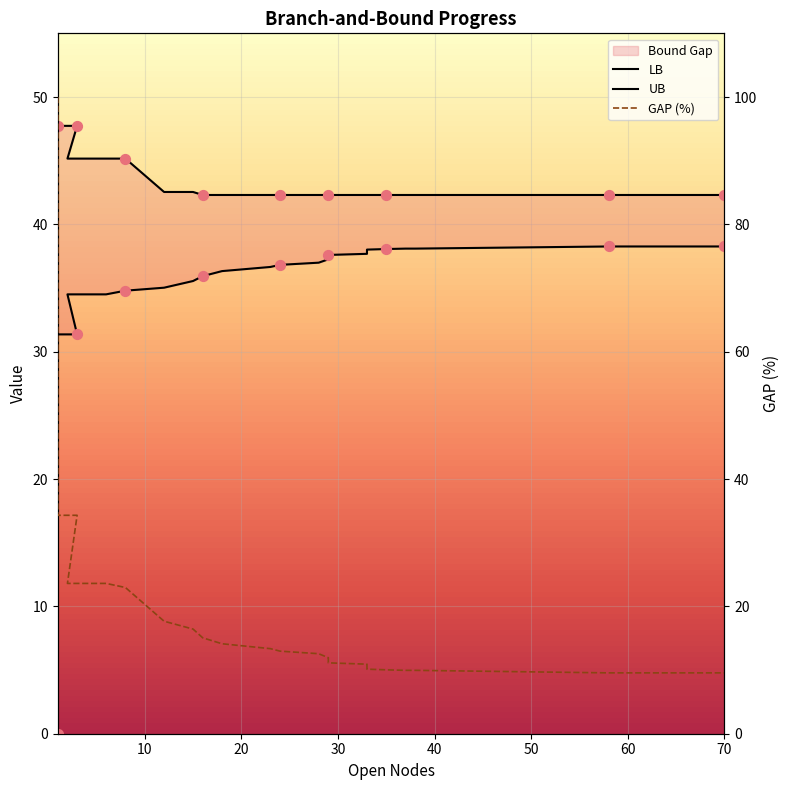

Is the value of GAP at 1 greater than the value of LB at 37?

Yes